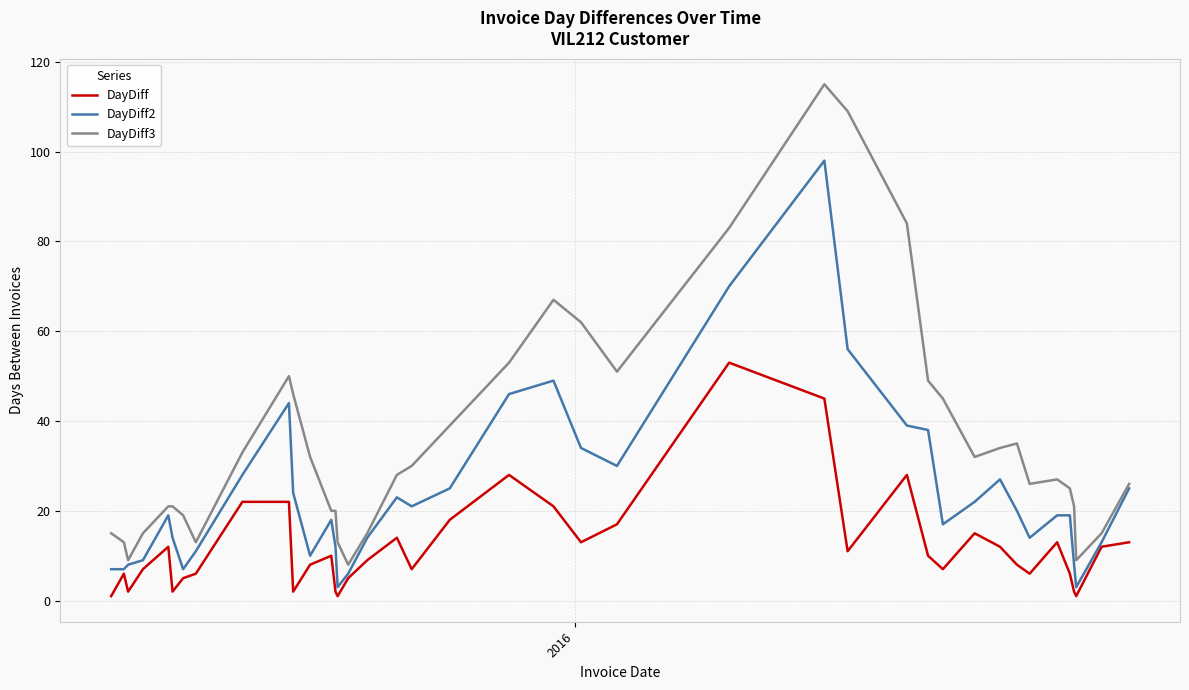

True or false: DayDiff2 has more than 1 points higher than both neighbors.

True